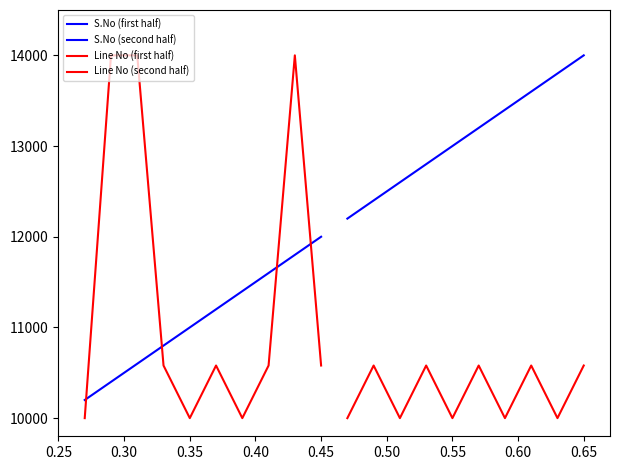

What is the difference between the maximum and minimum values in the Line No (second half) series?

580.2